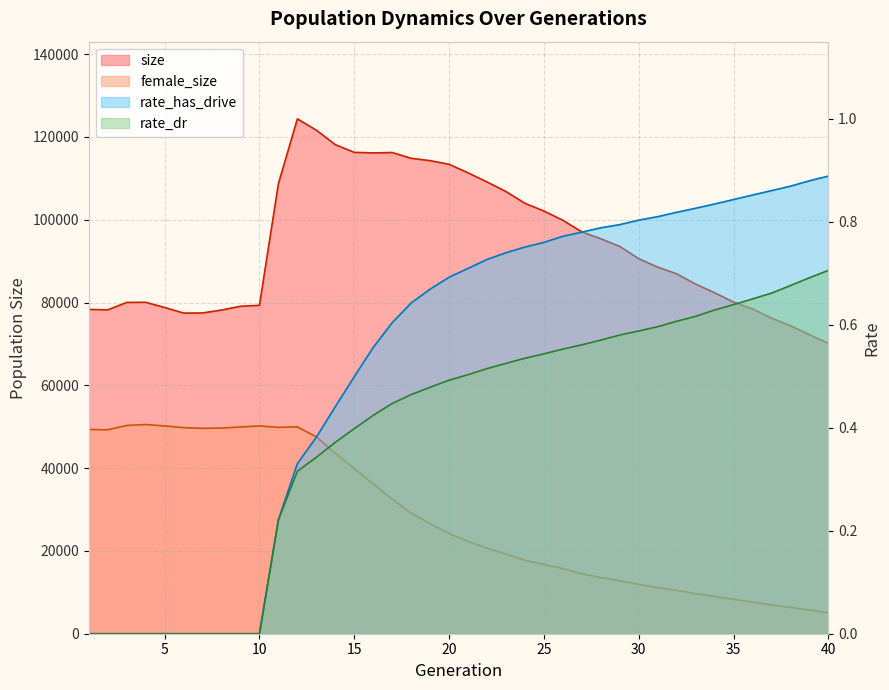

How many distinct data groups are displayed?

4